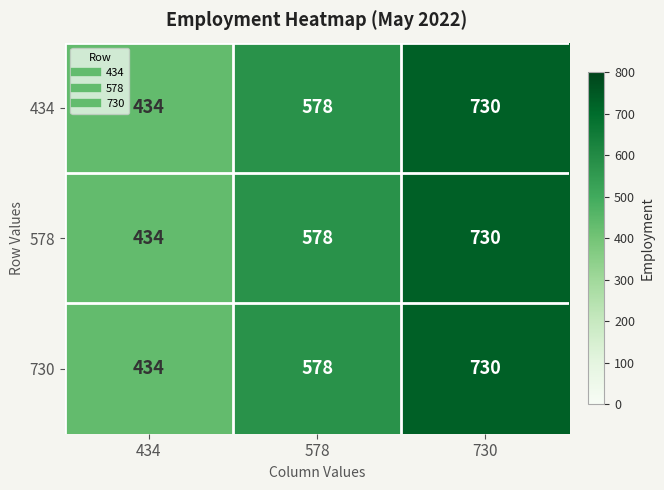

At which category does the chart reach its minimum across all series?

434